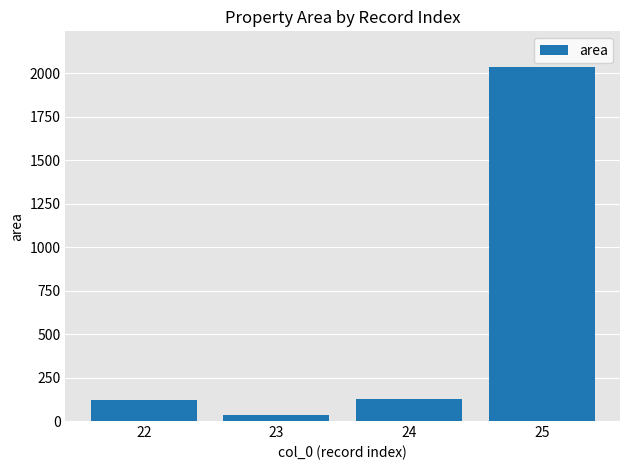

The value at 24 is 128.9. True or false?

True